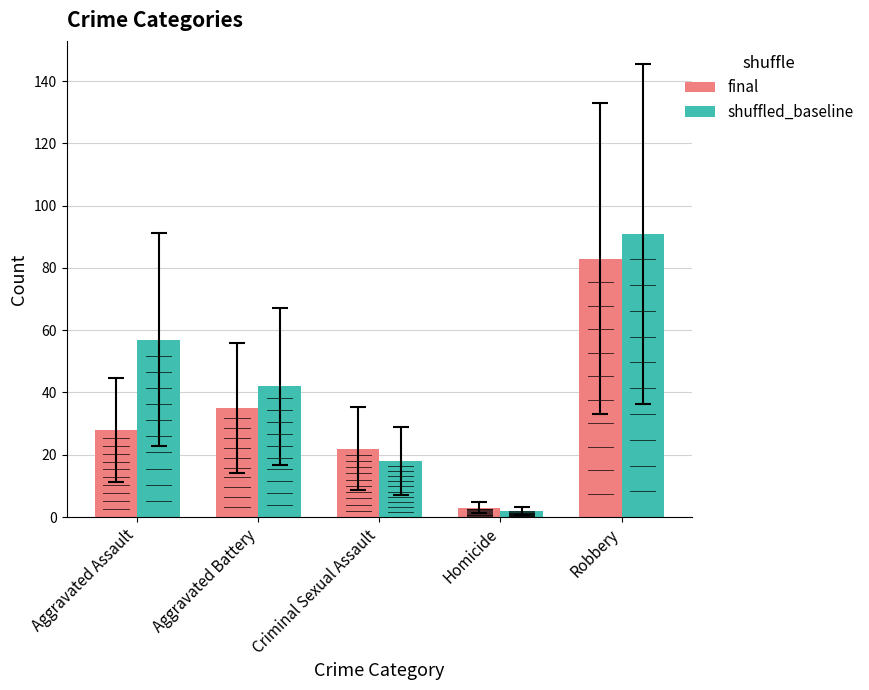

What is the sum of all final values?

171